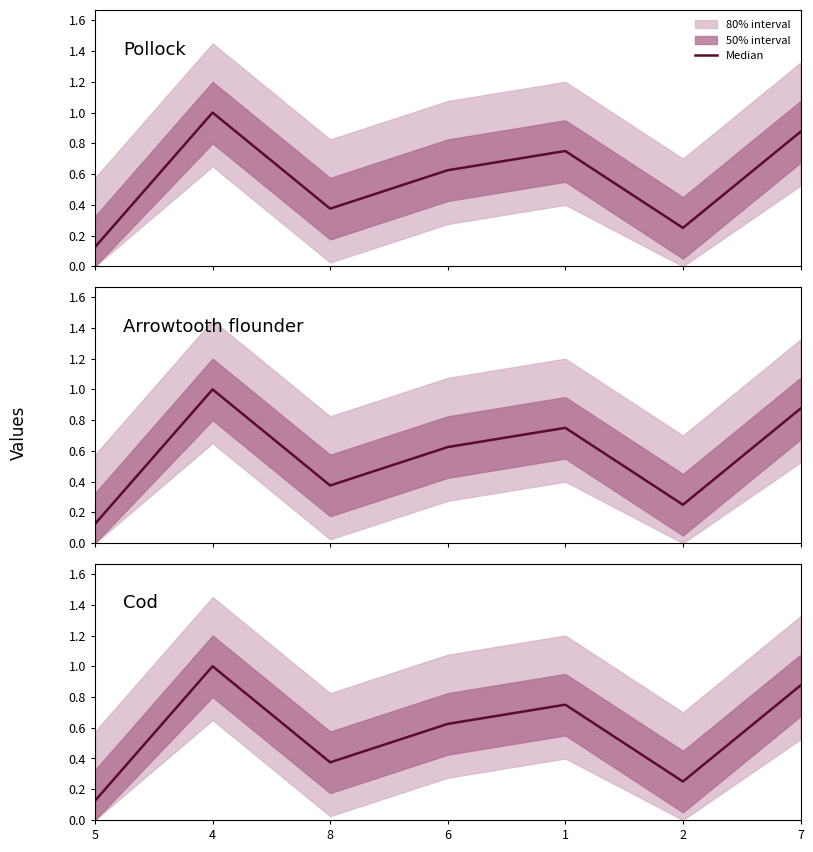

Between 2 and 5, which is larger?

2